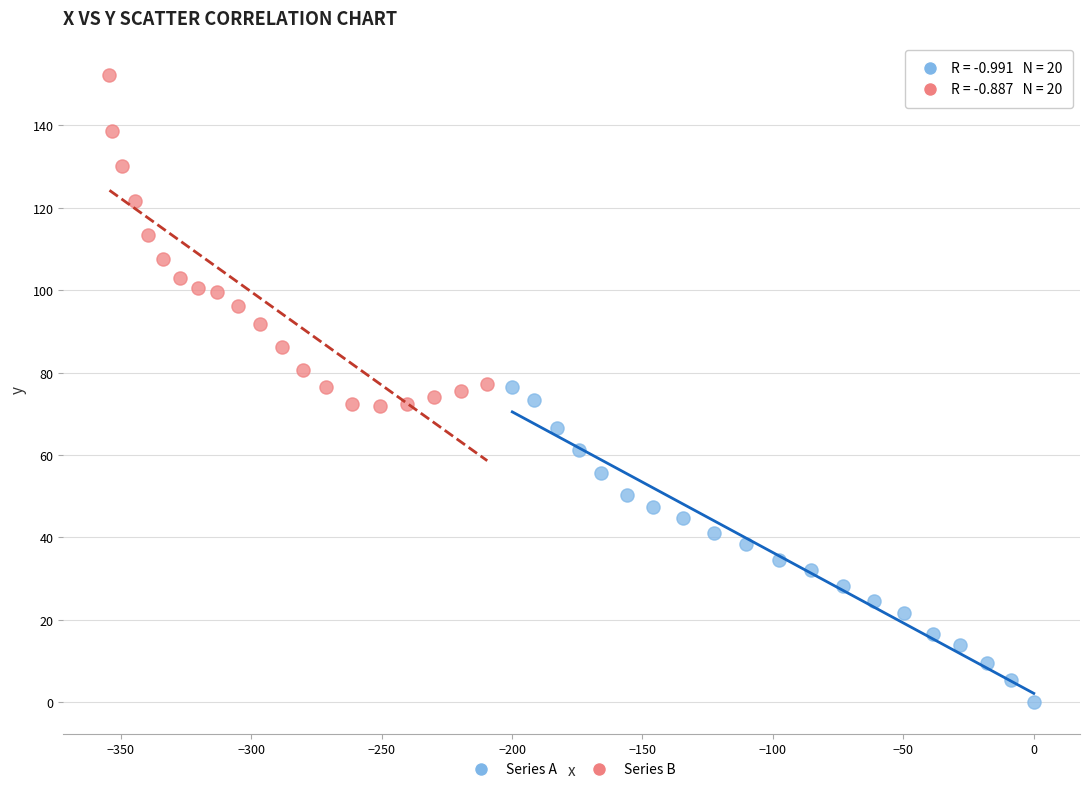

Which series reaches the maximum Y coordinate?

Series B